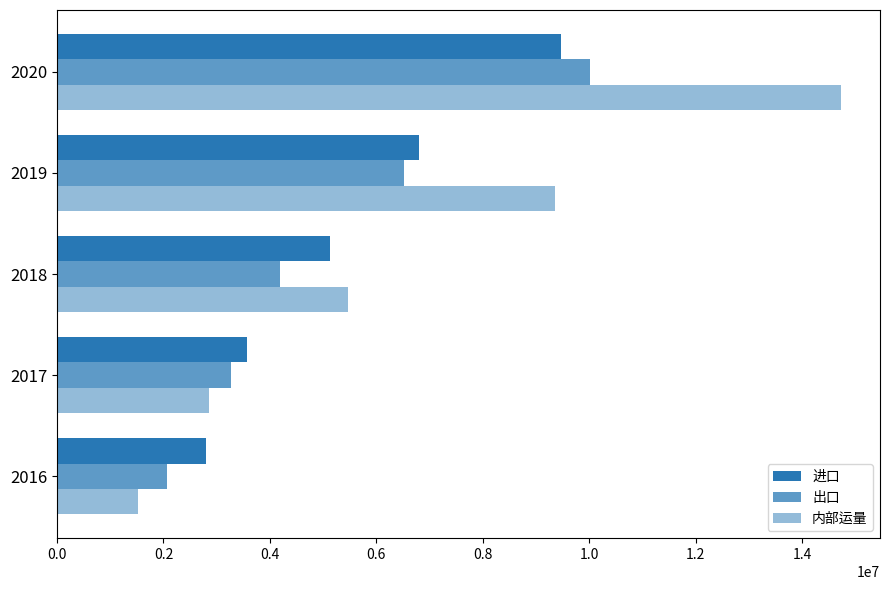

How many series are shown in this chart?

3